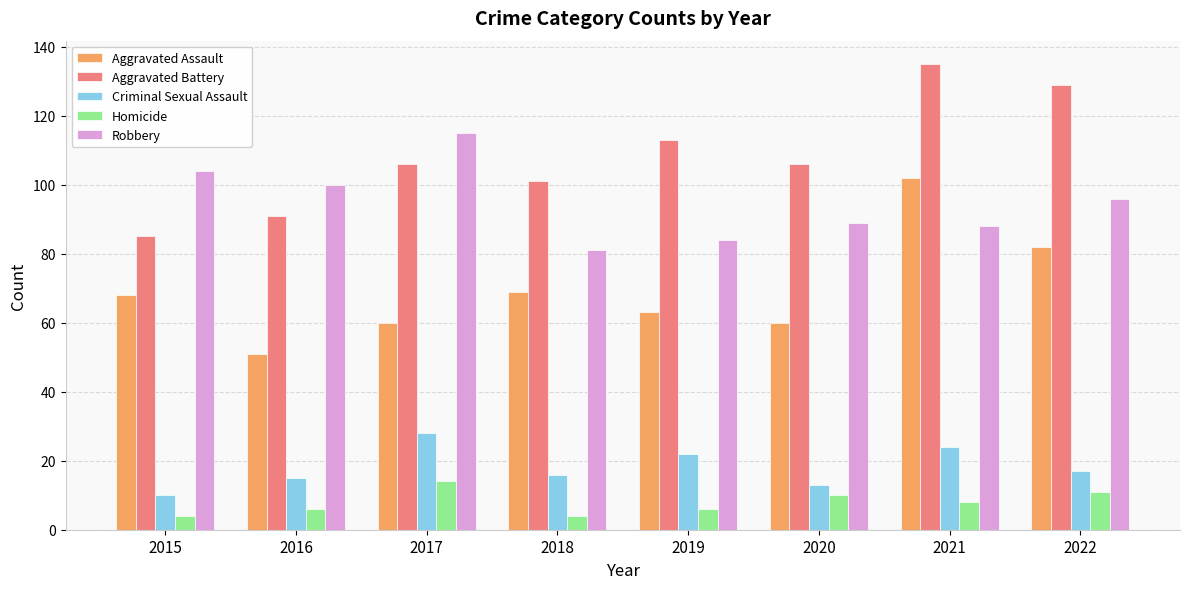

What is the minimum value for Aggravated Battery?

85